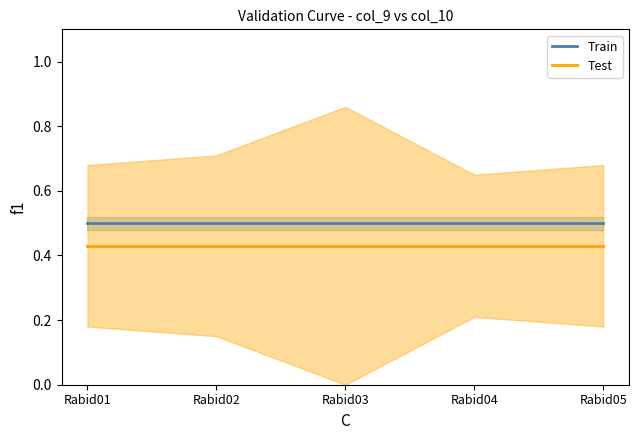

What is the spread (max minus min) of values at Rabid01?

0.1